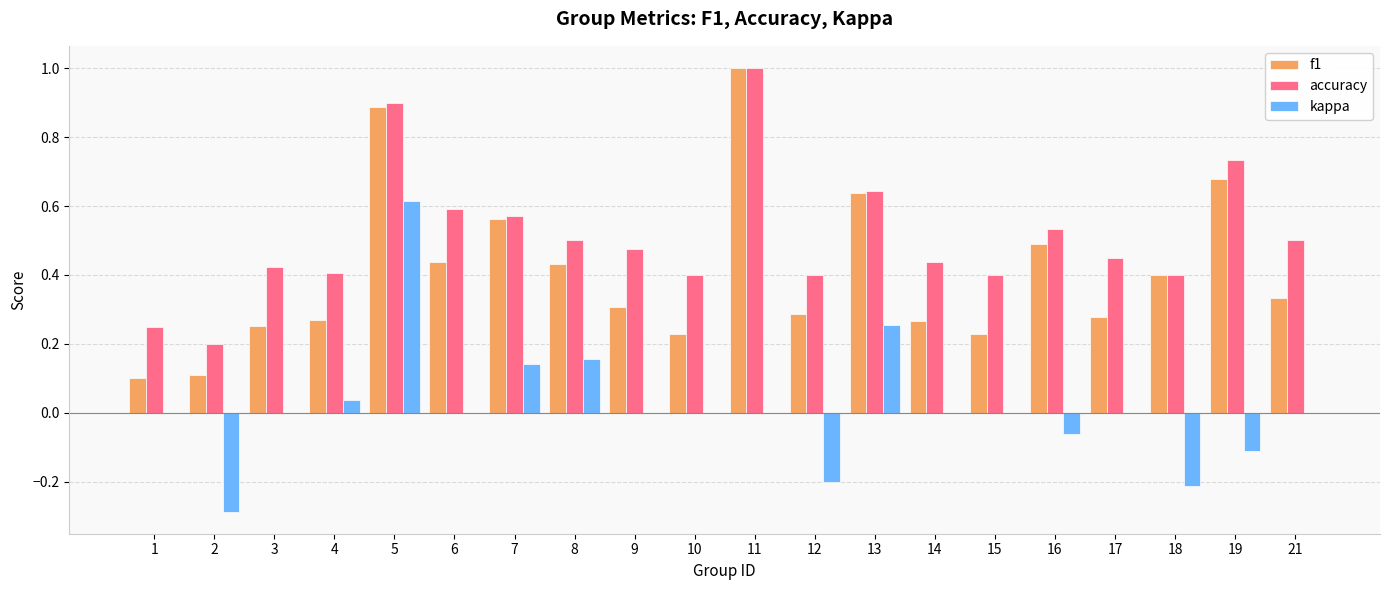

What is the greatest value displayed?

1.0